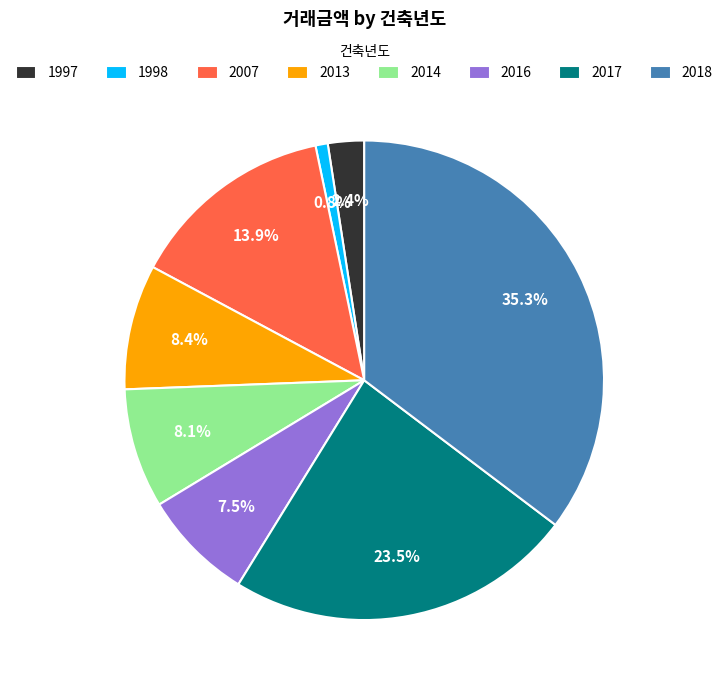

Is 2017 the majority of the pie?

No